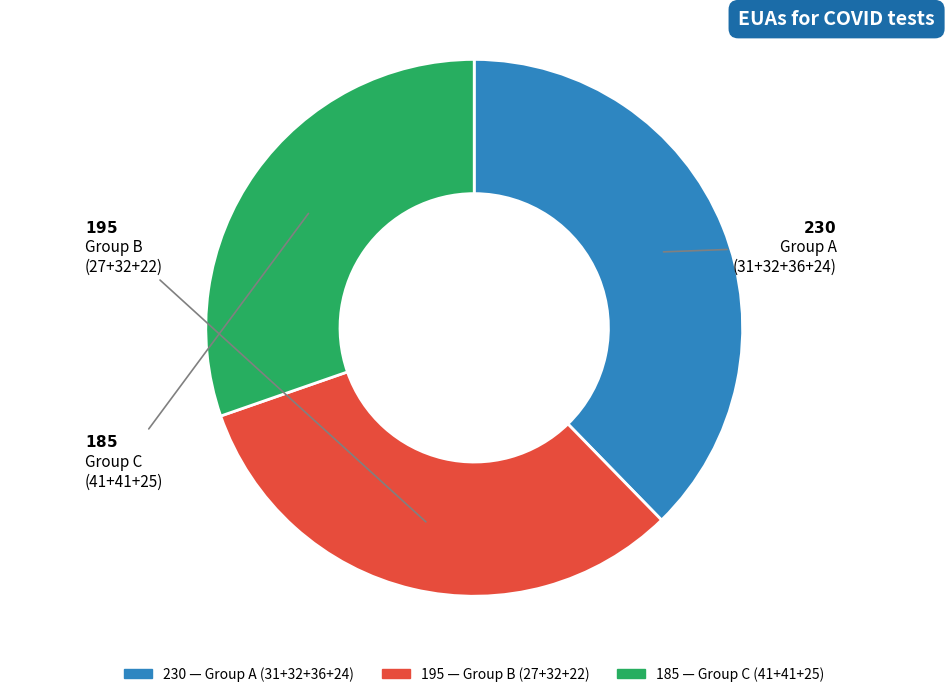

Is there any slice that represents more than half of the pie?

No